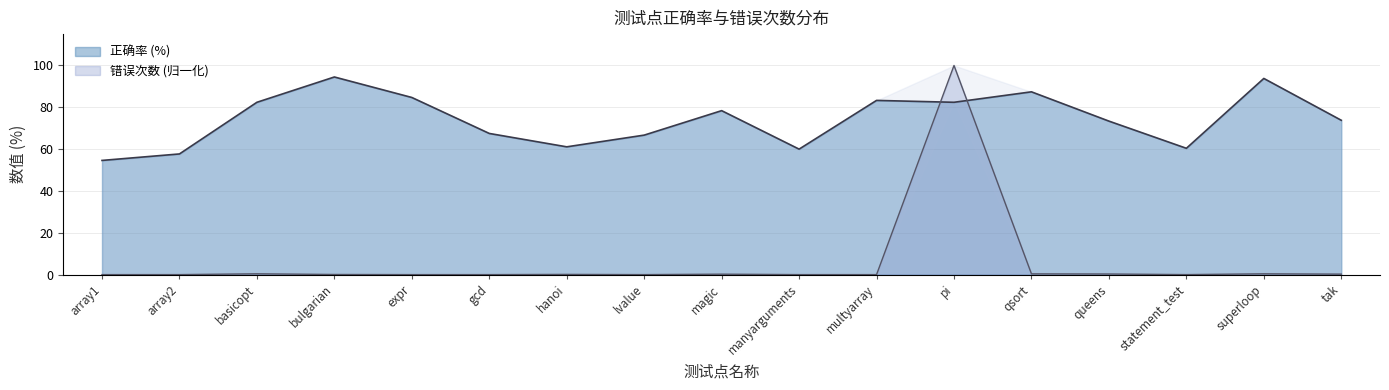

True or false: 正确率 has a value of 66.7 at lvalue.

True